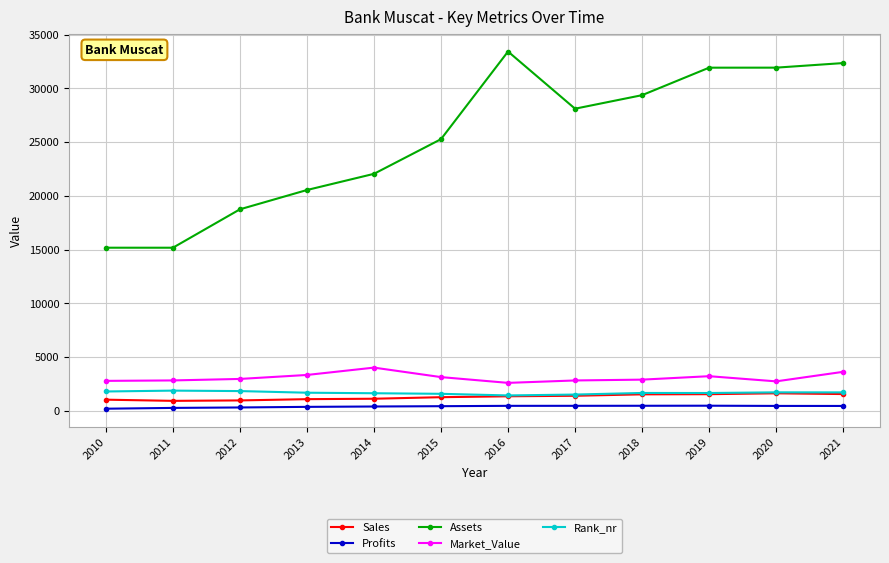

Between 2015 and 2021, which series saw the biggest shift?

Assets